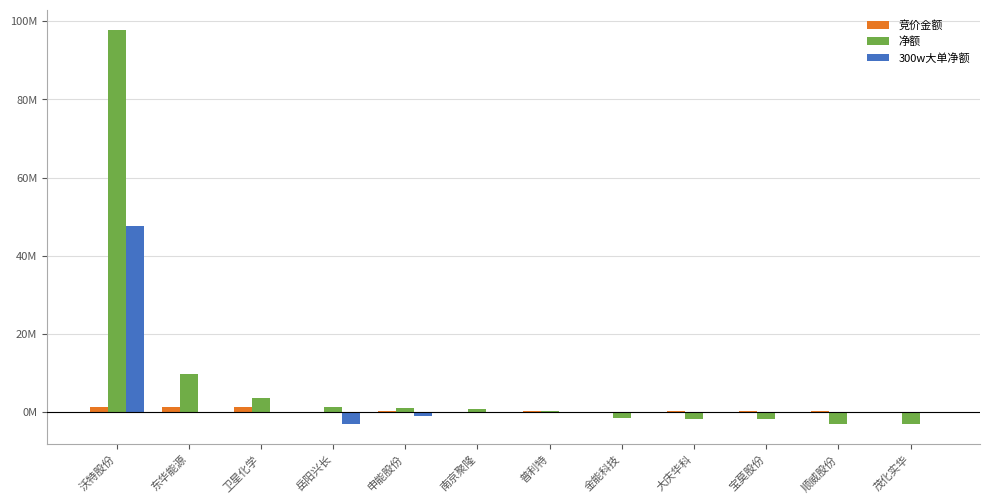

Are the bars horizontal?

No